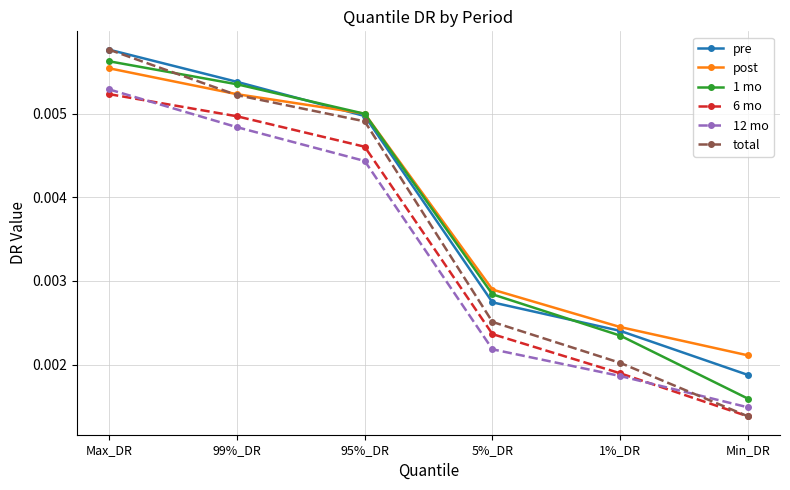

Which series changed the most between 5%_DR and 1%_DR?

1 mo